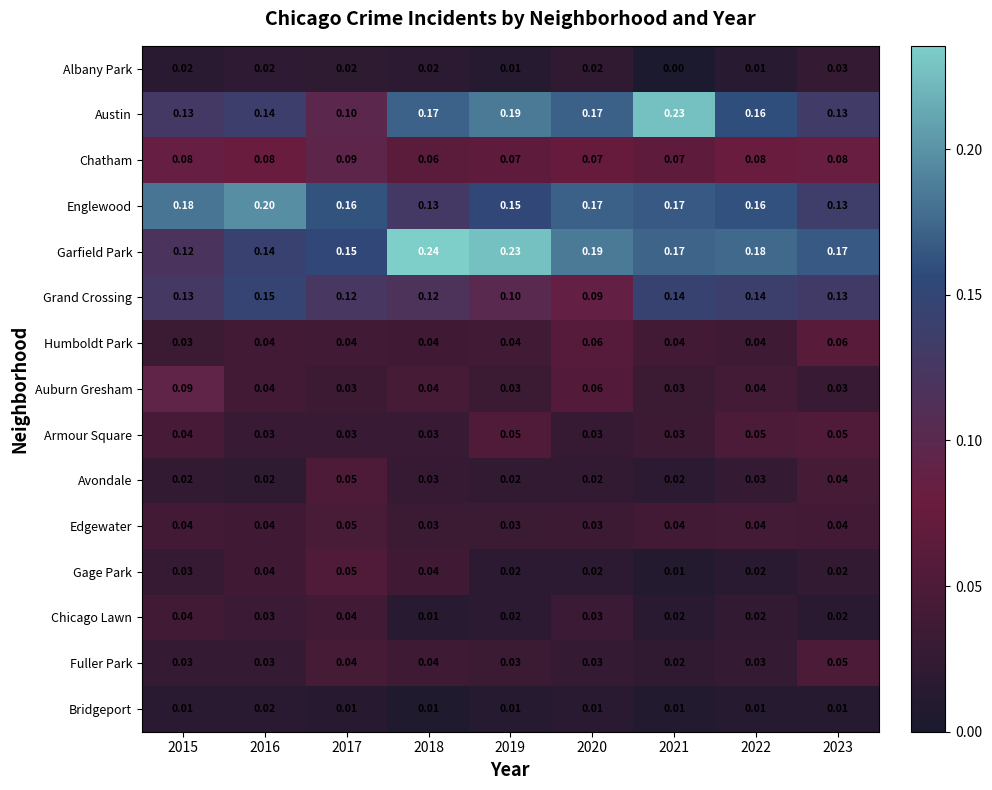

Which series changed the most between 2016 and 2020?

Grand Crossing